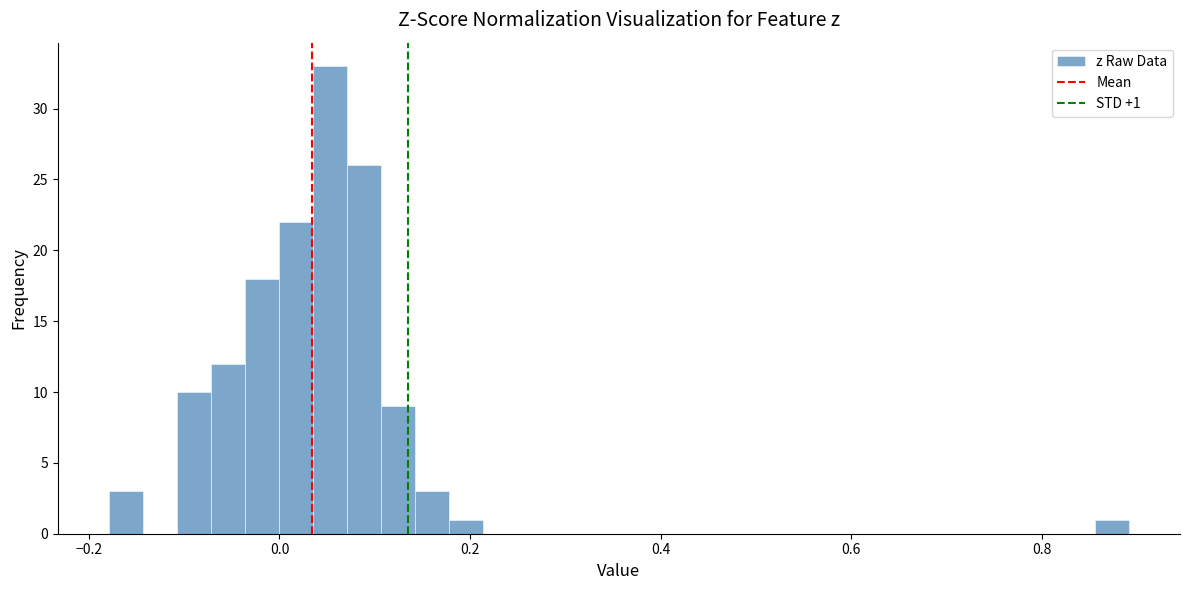

Around what value on the x-axis is the tallest bar? Give the approximate position of its centre, as read against the axis.

0.06